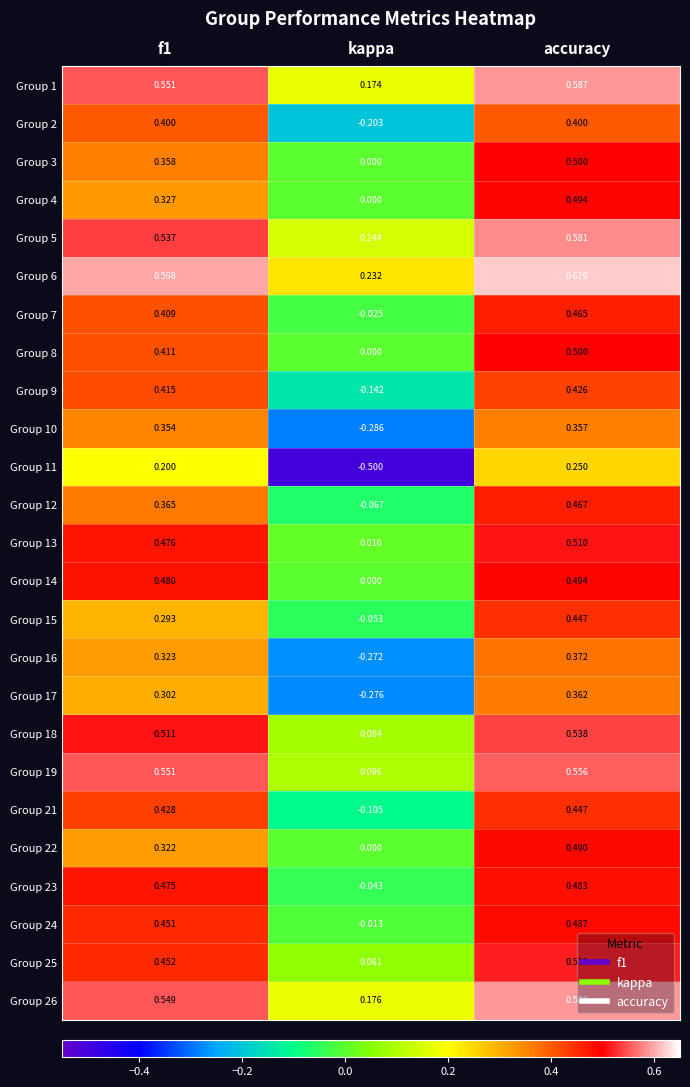

At which category is the sum across all series the highest?

accuracy